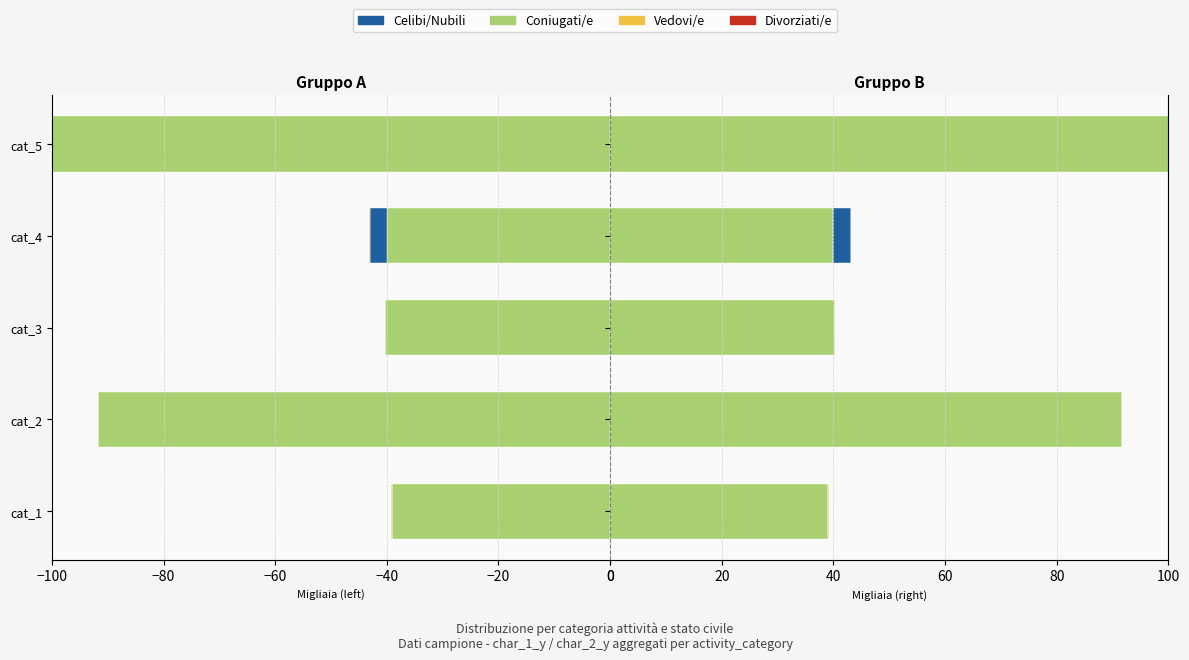

At how many categories does at least one series exceed 62?

2